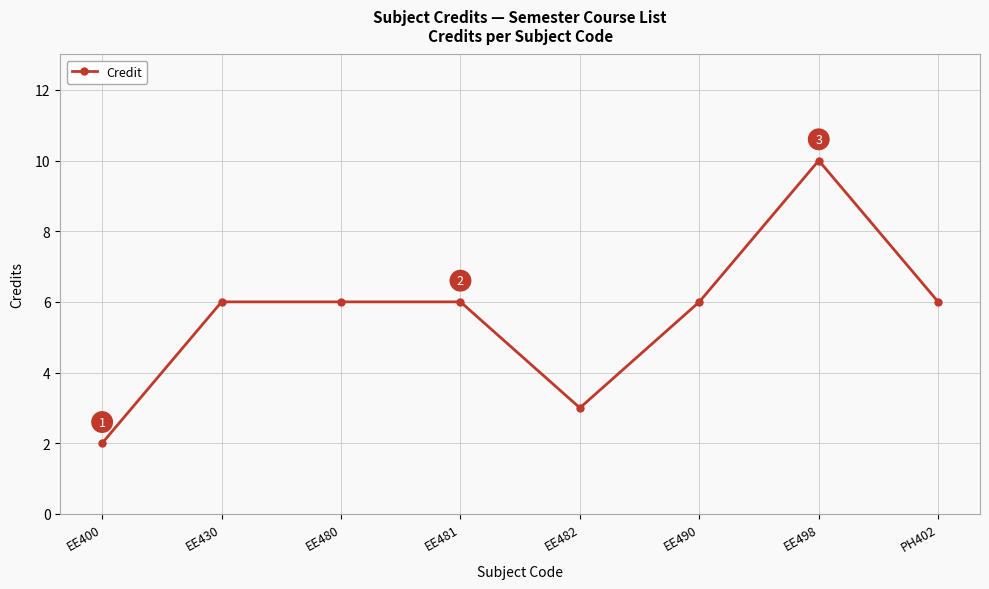

What is the approximate value at EE490?

6